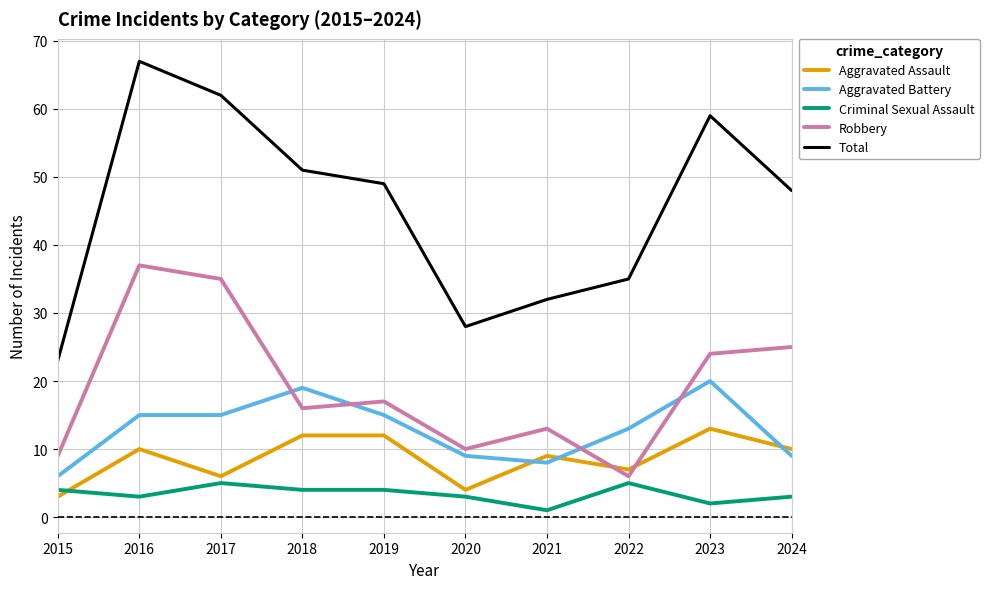

Between 2019 and 2020, which series saw the biggest shift?

Total